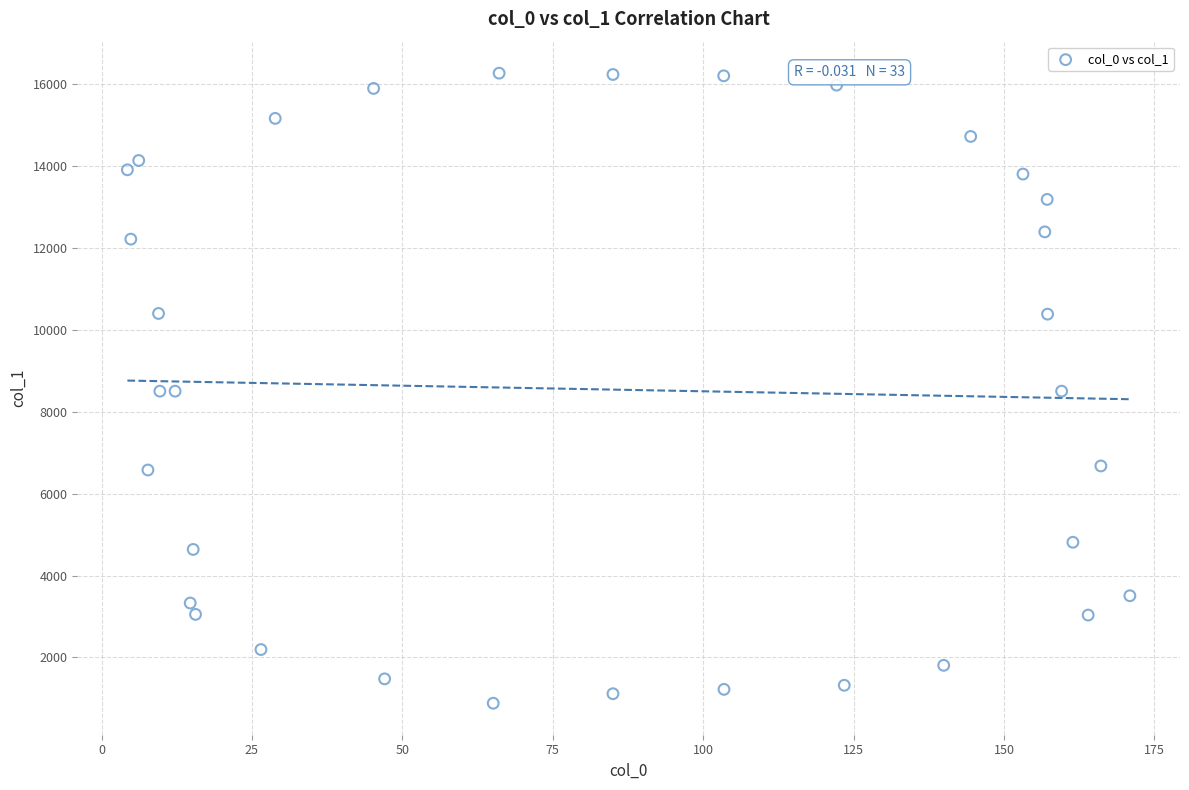

What is the range of X values (max minus min)?

166.6